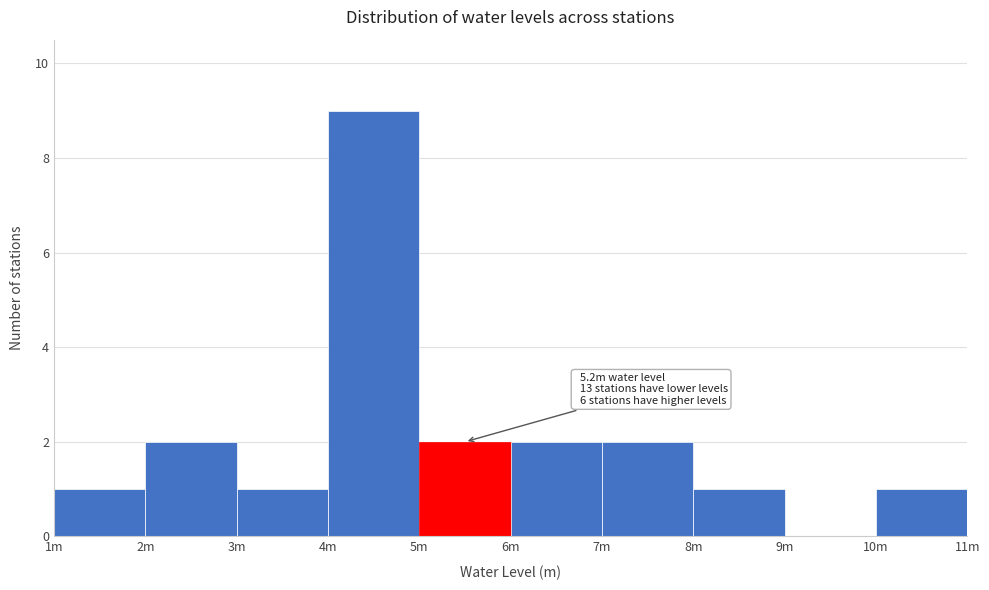

Reading left to right, transcribe all the data shown in this chart.

1m=1	2m=2	3m=1	4m=9	5m=2	6m=2	7m=2	8m=1	9m=0	10m=1